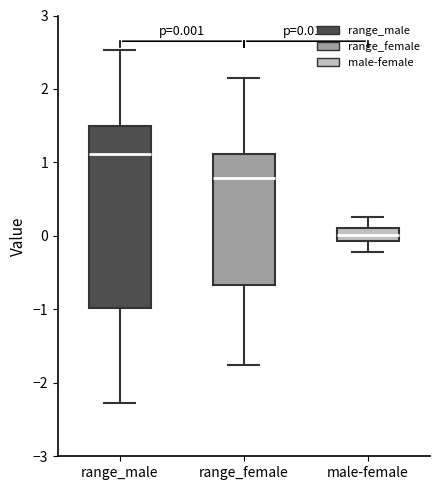

Comparing the boxes themselves (not the whiskers), which one is the tallest?

range_male